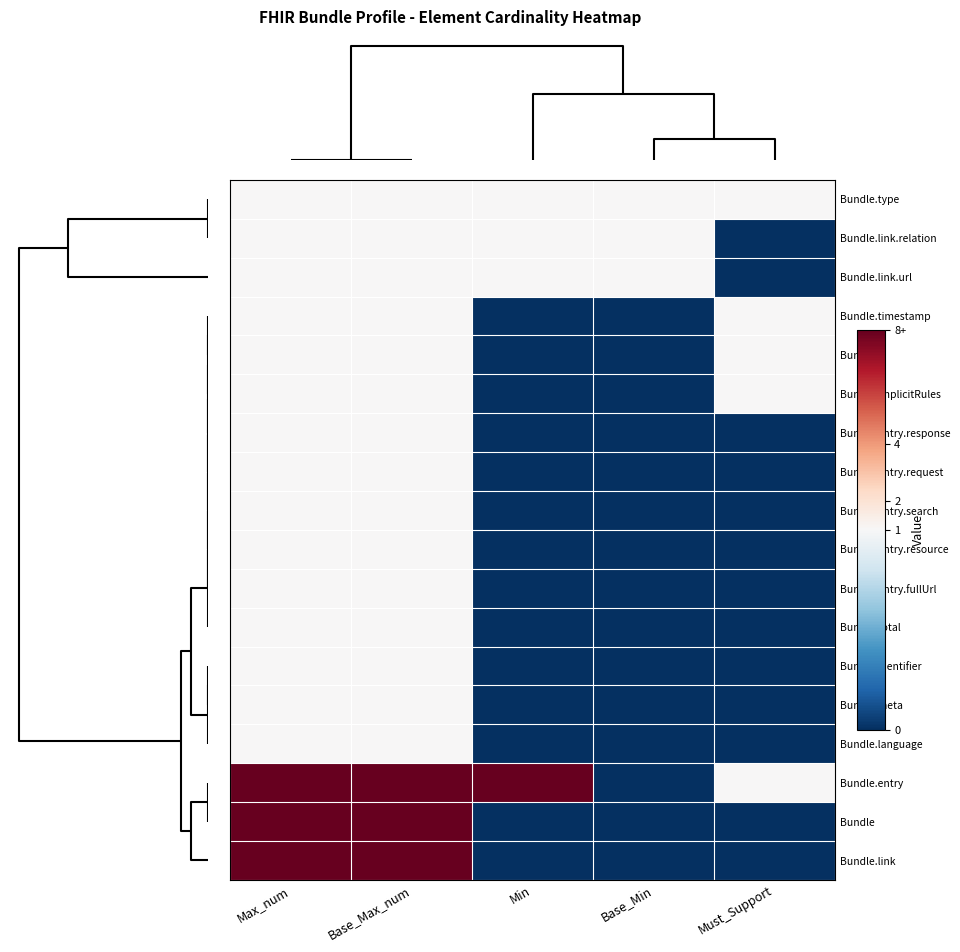

List the series in order of their peak value, highest first.

Bundle.entry, Bundle, Bundle.link, Bundle.type, Bundle.link.relation, Bundle.link.url, Bundle.timestamp, Bundle.id, Bundle.implicitRules, Bundle.entry.response, Bundle.entry.request, Bundle.entry.search, Bundle.entry.resource, Bundle.entry.fullUrl, Bundle.total, Bundle.identifier, Bundle.meta, Bundle.language